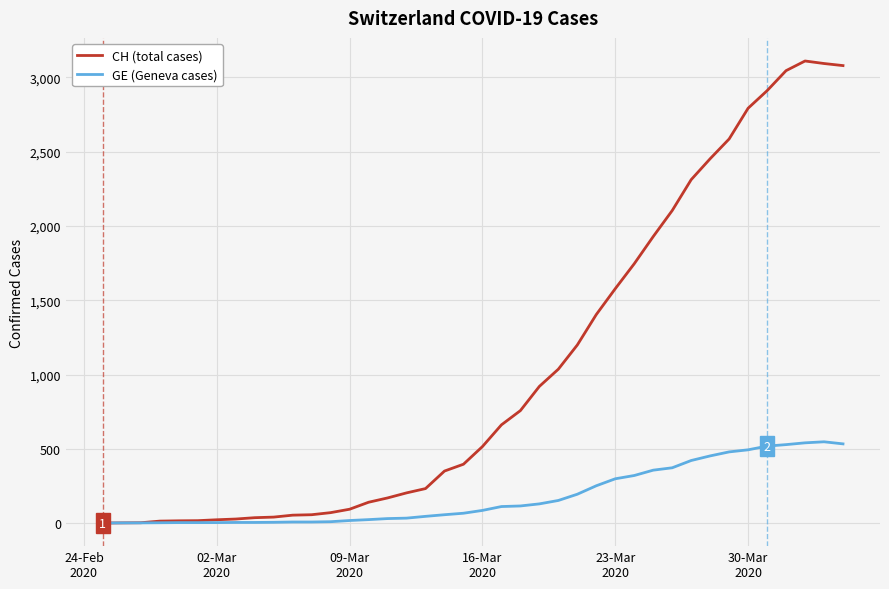

Which series has the widest spread of values?

CH (total cases)